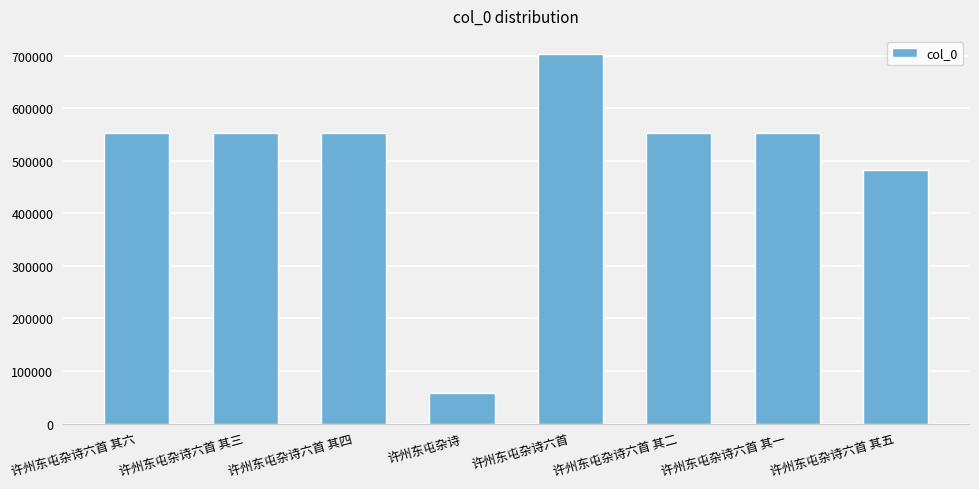

How many data points are less than 553225?

4